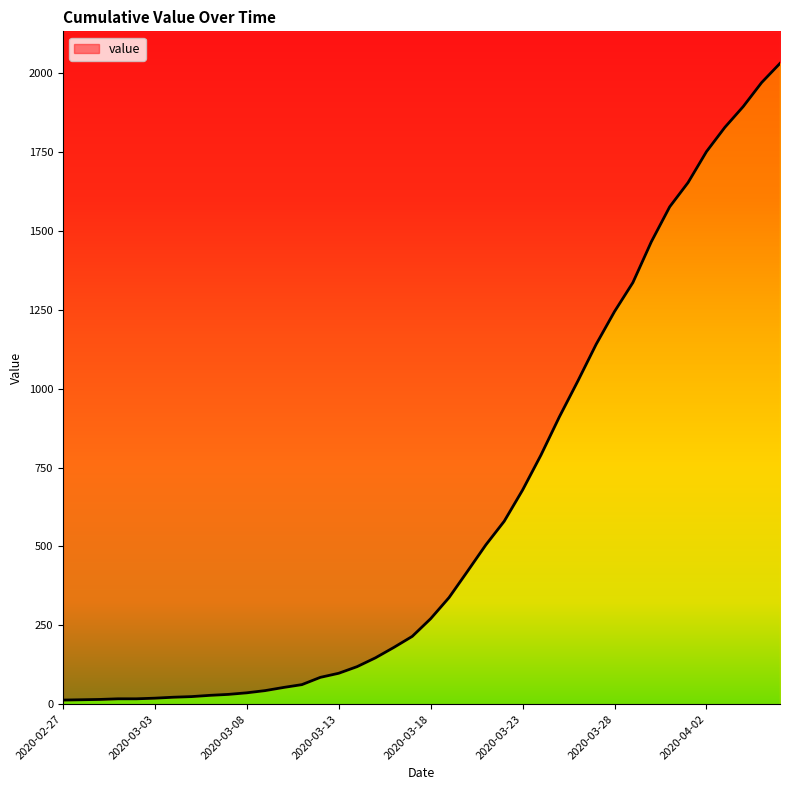

What is the maximum value shown in the chart?

2032